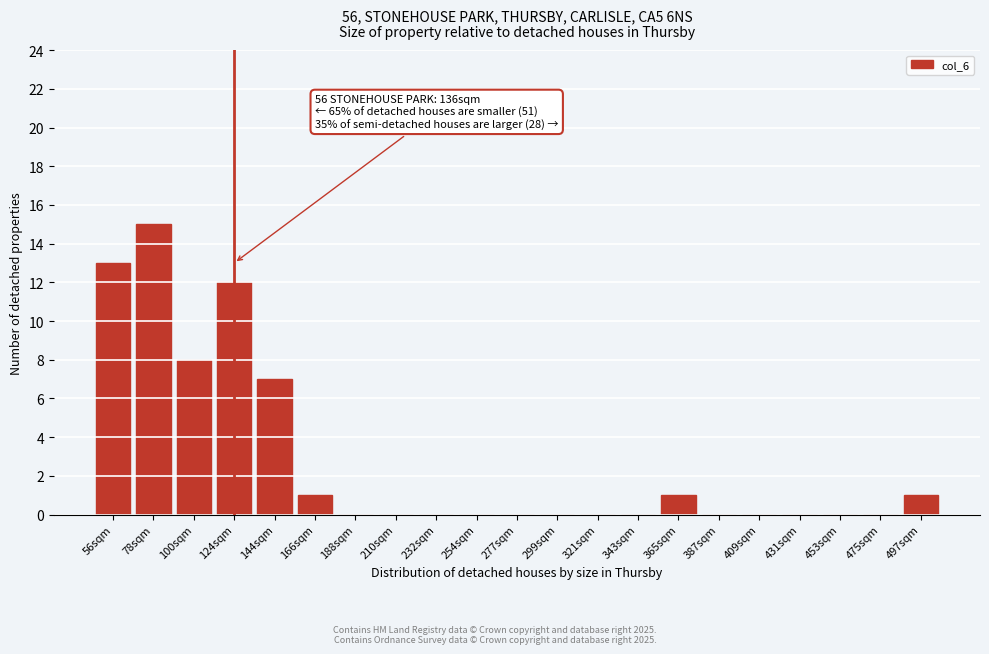

Reading left to right, extract all data points from this chart.

56sqm=13	78sqm=15	100sqm=8	124sqm=12	144sqm=7	166sqm=1	188sqm=0	210sqm=0	232sqm=0	254sqm=0	277sqm=0	299sqm=0	321sqm=0	343sqm=0	365sqm=1	387sqm=0	409sqm=0	431sqm=0	453sqm=0	475sqm=0	497sqm=1